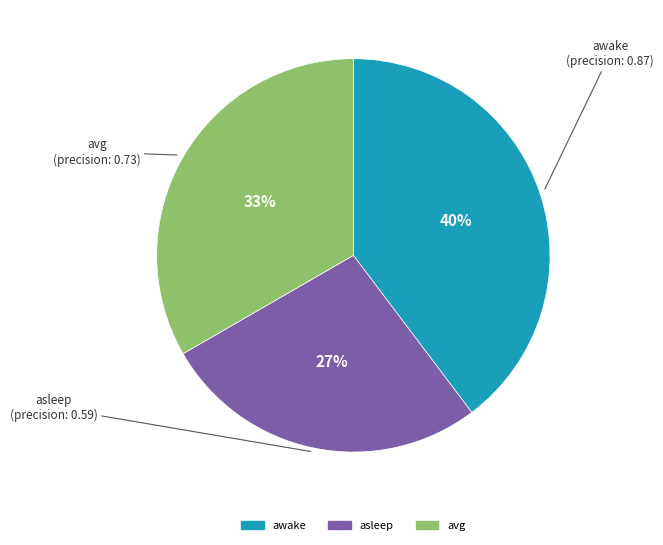

How many segments does this pie chart have?

3